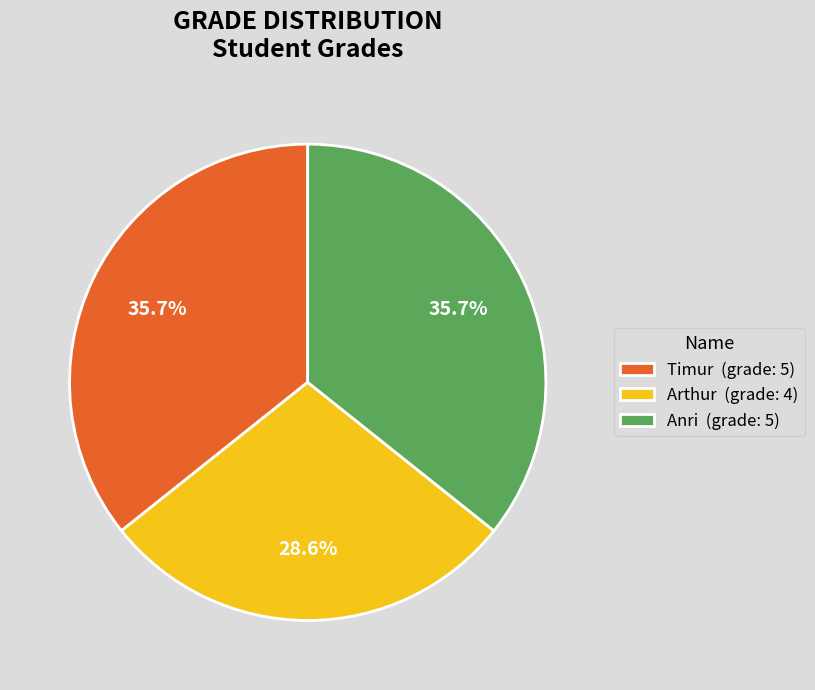

What is the total percentage of Anri and Timur?

71.4%